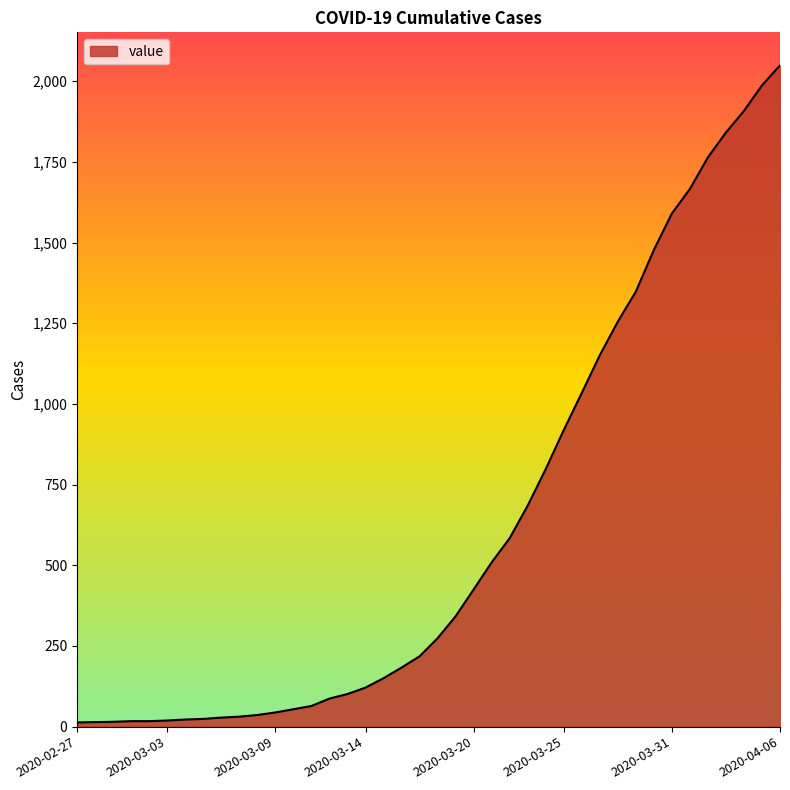

What is the difference between the maximum and minimum values?

2036